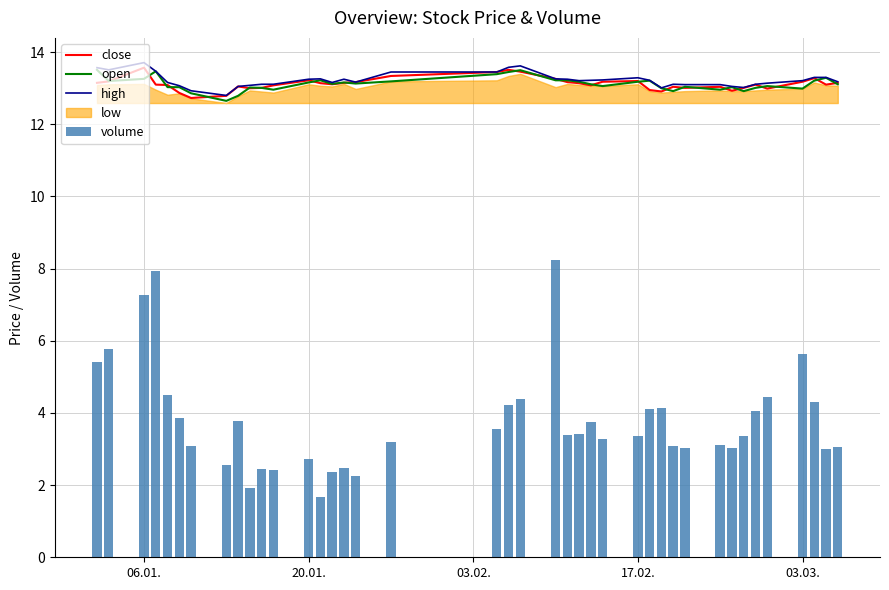

What is the sum of all high values?

529.1